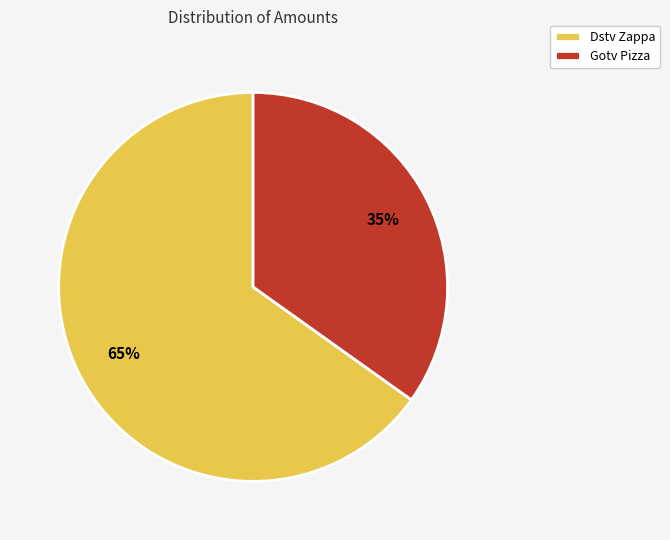

To the nearest percent, what is the combined percentage of Dstv Zappa and Gotv Pizza?

100%